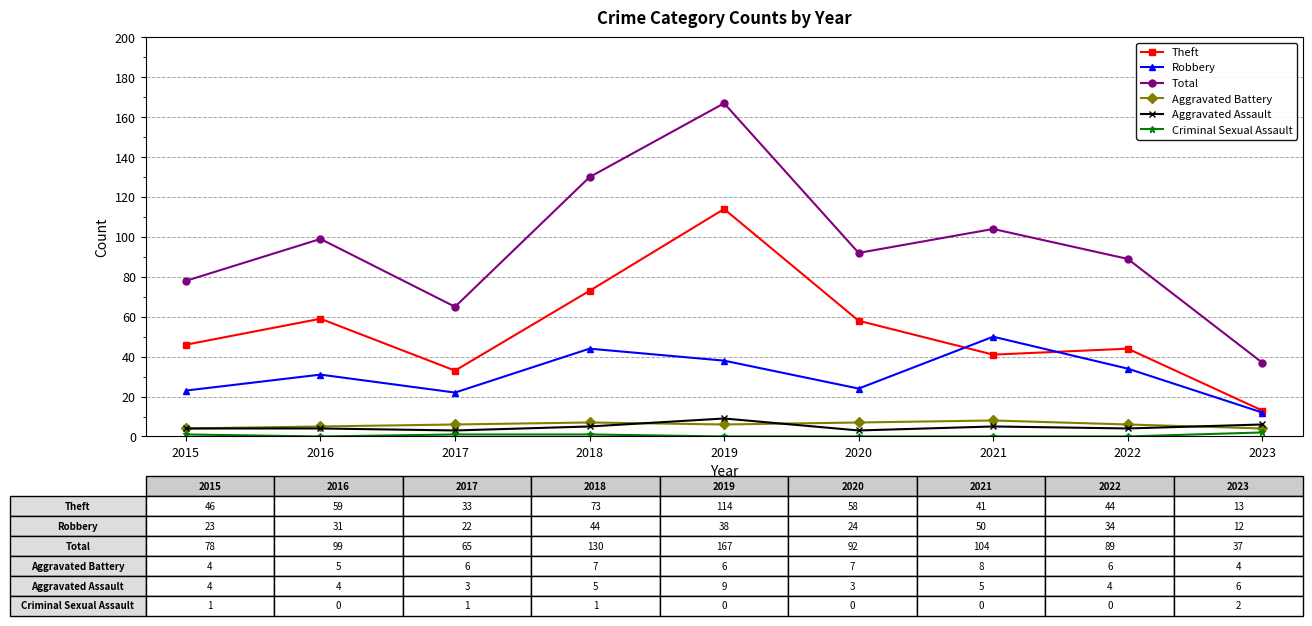

Reading right to left, extract all data points from this chart.

Theft: 2023=13	2022=44	2021=41	2020=58	2019=114	2018=73	2017=33	2016=59	2015=46
Robbery: 2023=12	2022=34	2021=50	2020=24	2019=38	2018=44	2017=22	2016=31	2015=23
Total: 2023=37	2022=89	2021=104	2020=92	2019=167	2018=130	2017=65	2016=99	2015=78
Aggravated Battery: 2023=4	2022=6	2021=8	2020=7	2019=6	2018=7	2017=6	2016=5	2015=4
Aggravated Assault: 2023=6	2022=4	2021=5	2020=3	2019=9	2018=5	2017=3	2016=4	2015=4
Criminal Sexual Assault: 2023=2	2022=0	2021=0	2020=0	2019=0	2018=1	2017=1	2016=0	2015=1